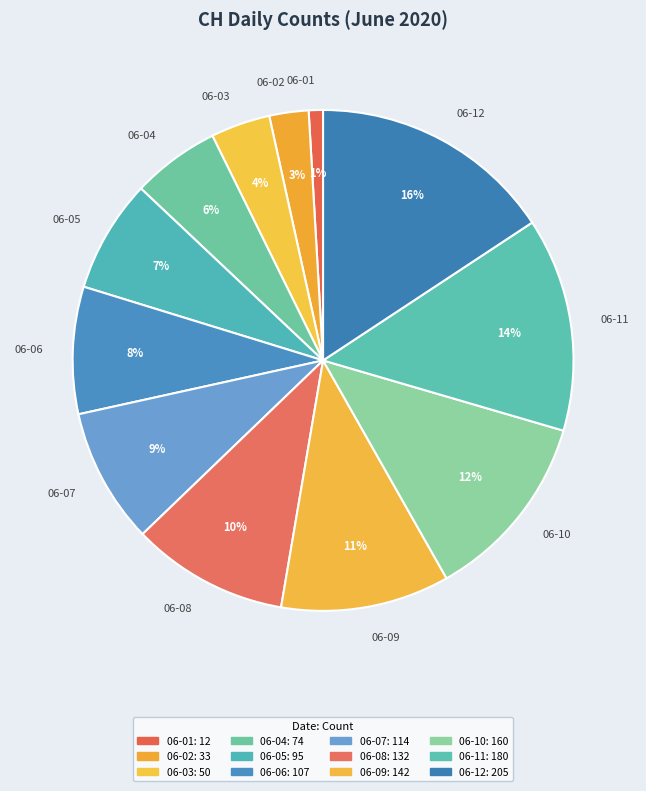

Is the sum of 06-09 and 06-02 greater than half?

No